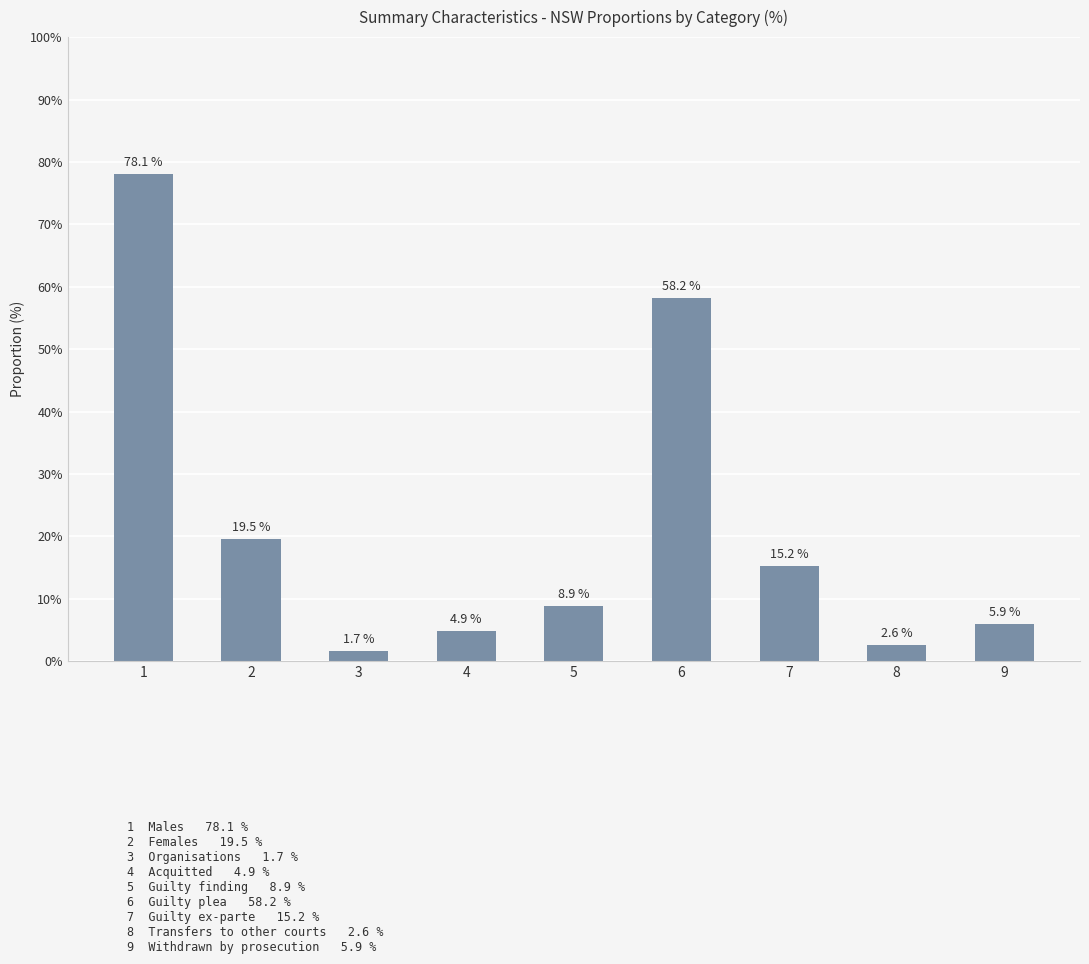

What is the minimum value shown in the chart?

1.7